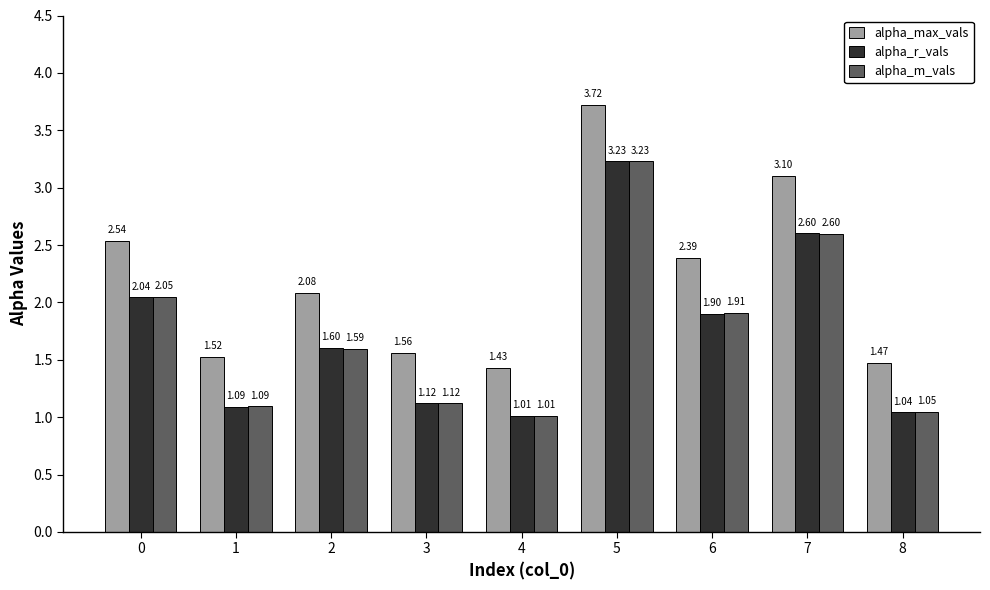

What is the sum of all alpha_m_vals values?

15.6